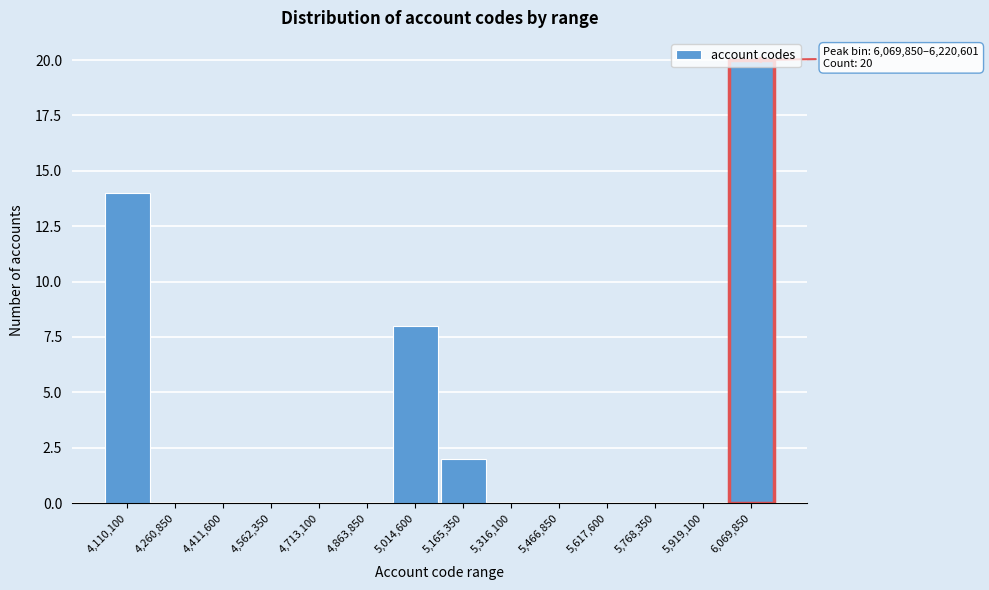

What is the change in value from 4,110,100 to 5,919,100?

-14